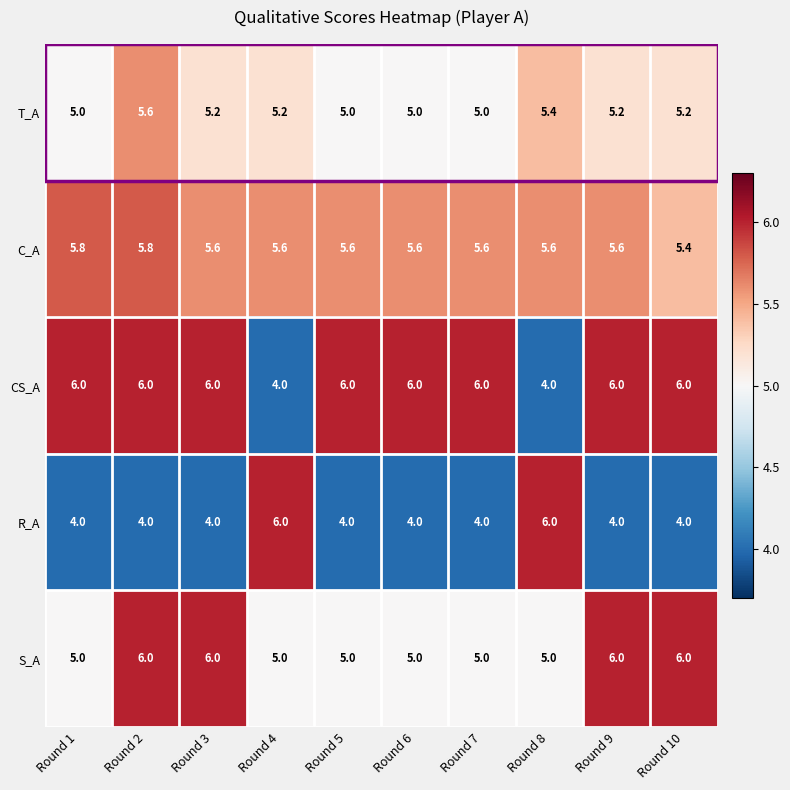

Between Round 1 and Round 2, which series saw the biggest shift?

S_A